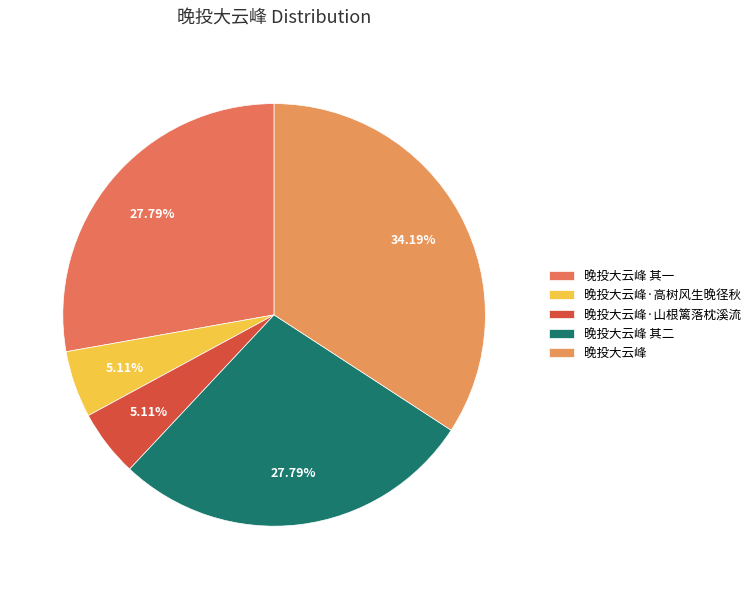

Is the sum of 晚投大云峰·山根篱落枕溪流 and 晚投大云峰·高树风生晚径秋 greater than half?

No